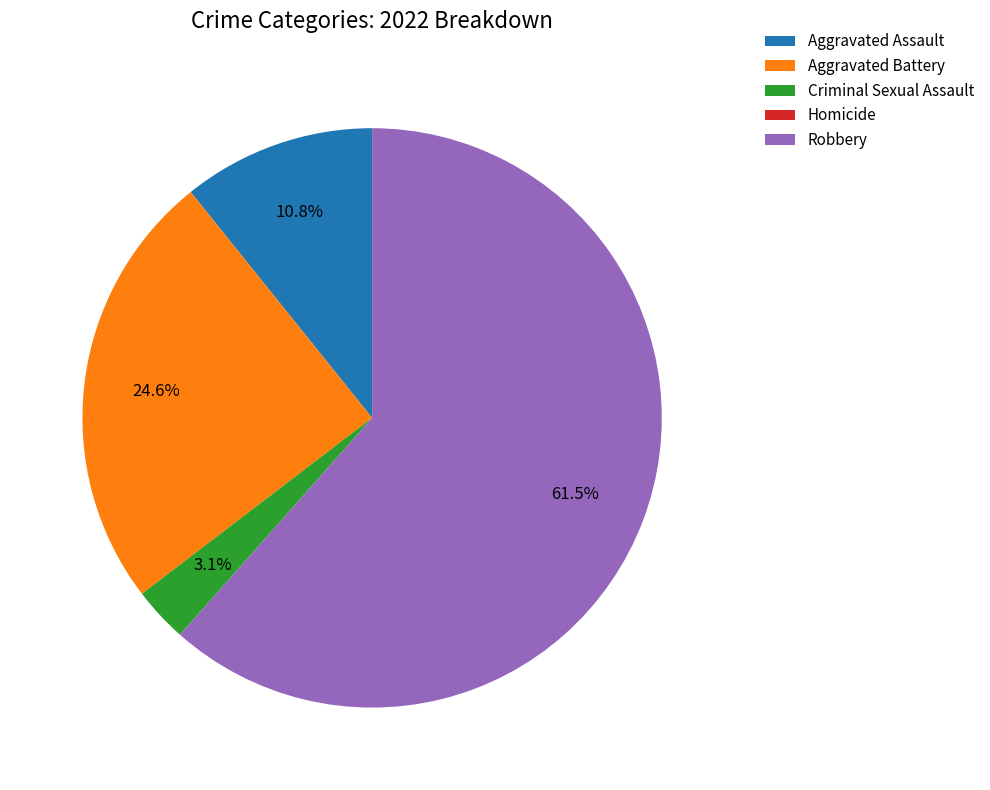

Which category has the biggest portion of the pie?

Robbery